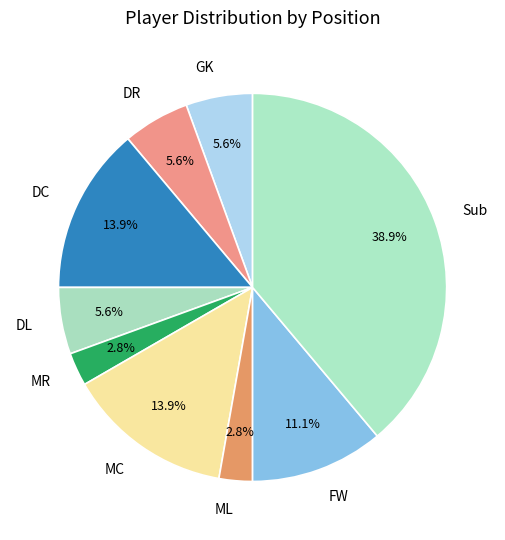

Between MR and GK, which is larger?

GK